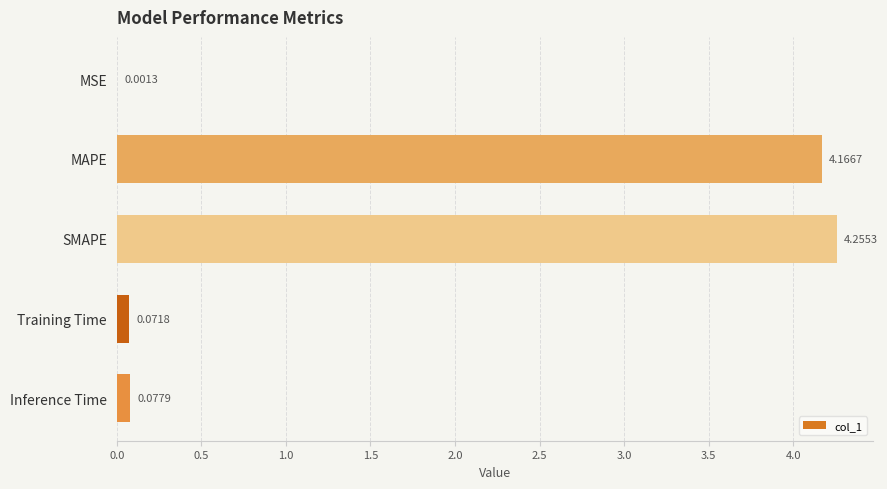

Which has a higher value, Training Time or MAPE?

MAPE